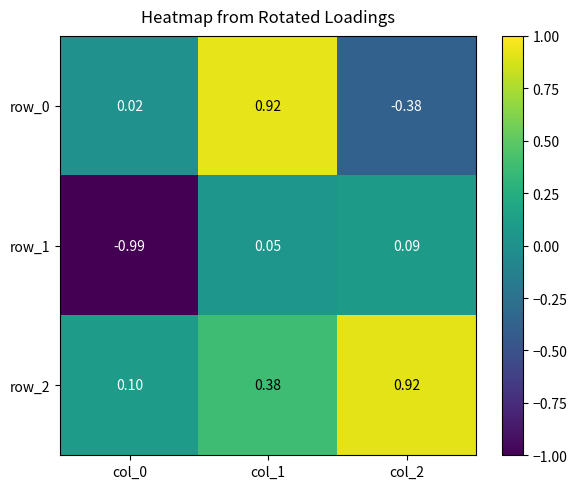

At which label is row_1 closest to 0?

col_1